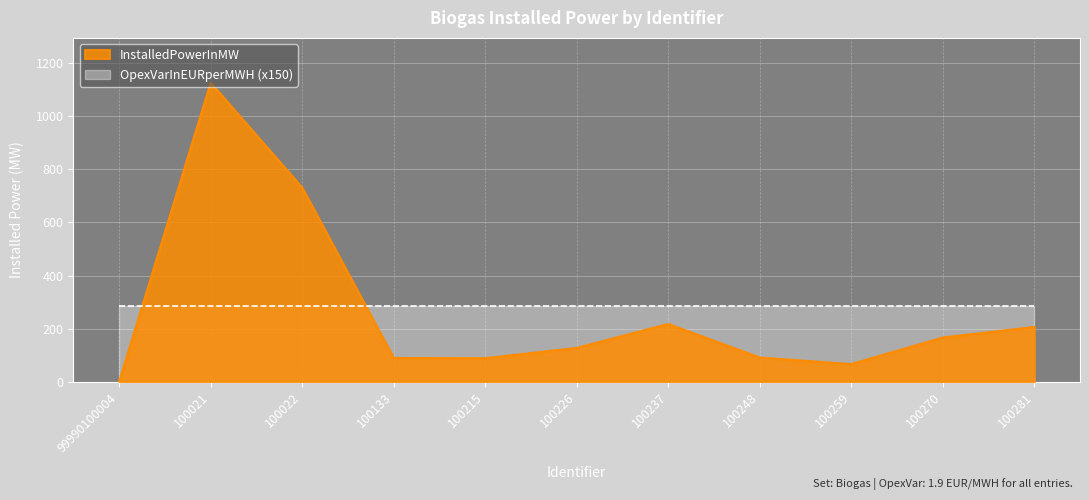

Rank the categories by value from highest to lowest.

100021, 100022, 100237, 100281, 100270, 100226, 100248, 100133, 100215, 100259, 99990100004